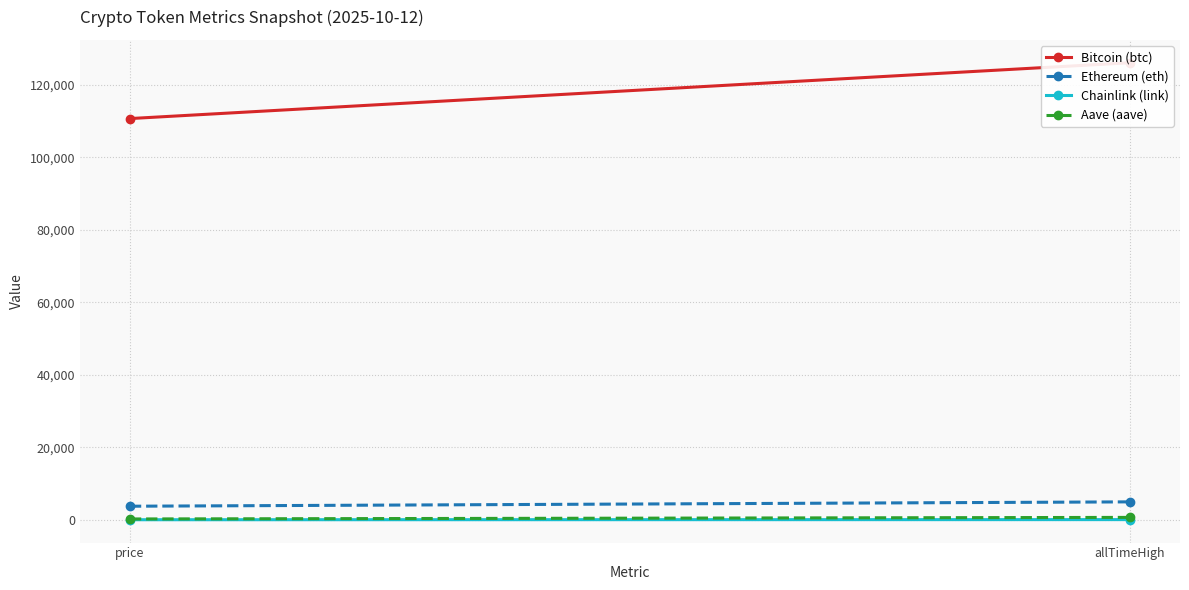

At allTimeHigh, list the series in order from largest to smallest.

Bitcoin (btc), Ethereum (eth), Aave (aave), Chainlink (link)